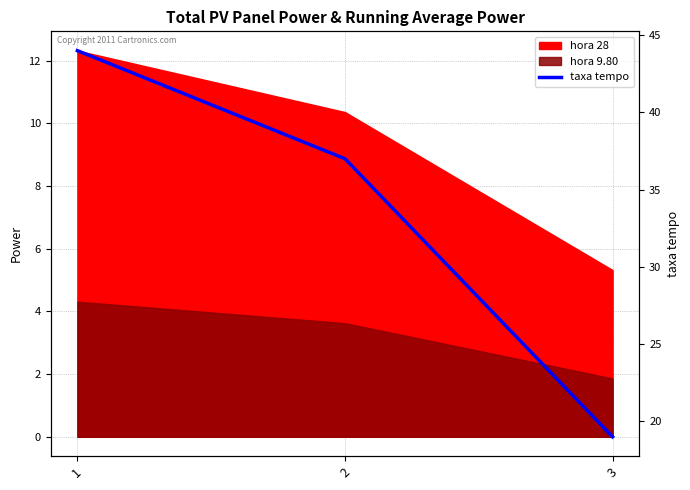

Does the chart have visible grid lines?

Yes